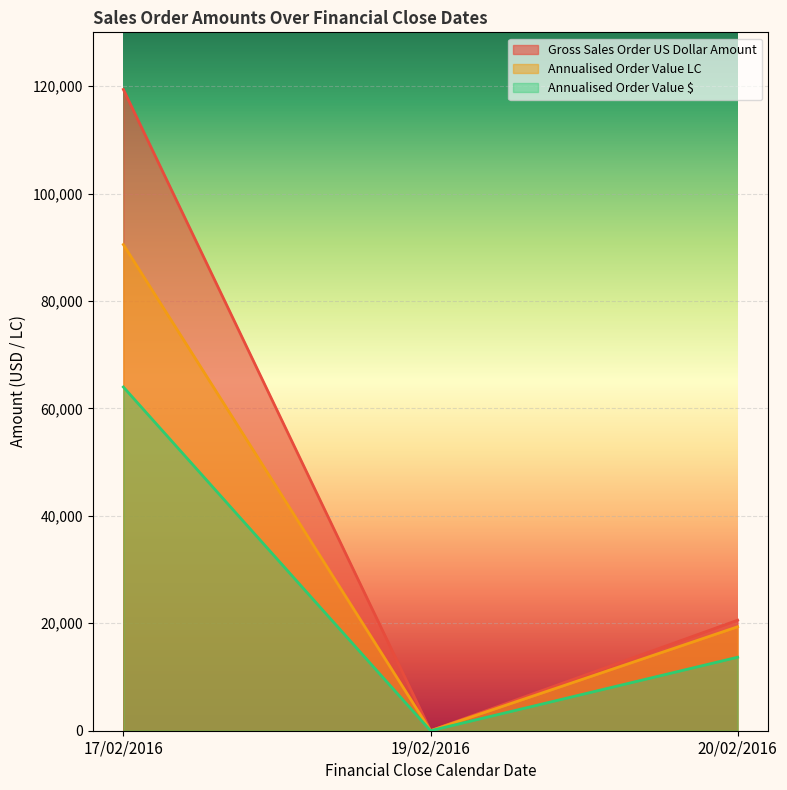

What value does the Annualised Order Value $ series have at 20/02/2016?

13680.7